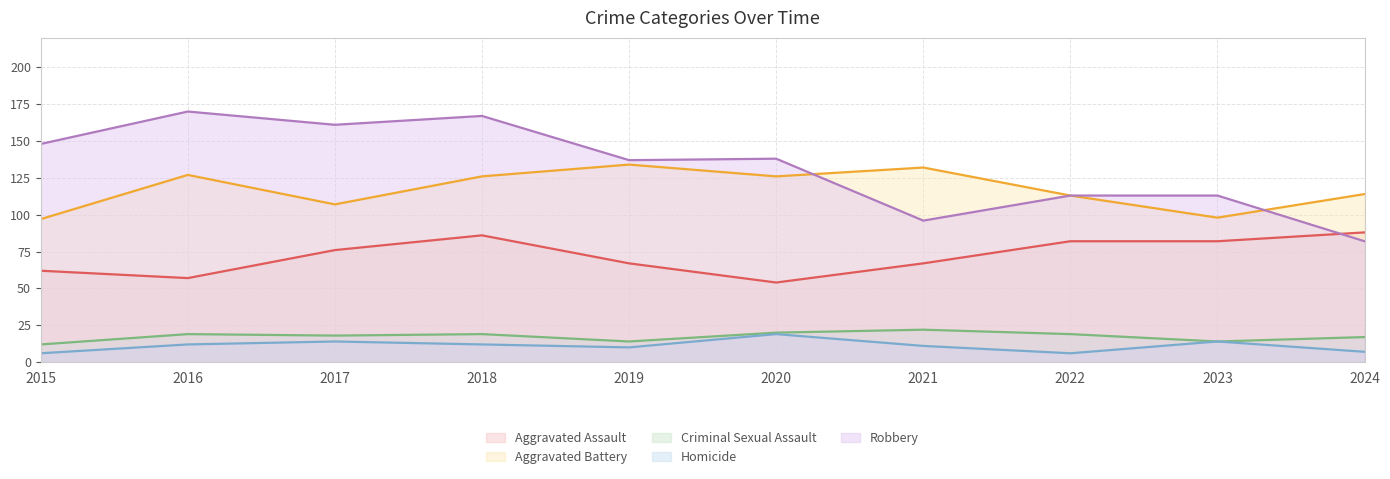

List the series in order of their peak value, lowest first.

Homicide, Criminal Sexual Assault, Aggravated Assault, Aggravated Battery, Robbery